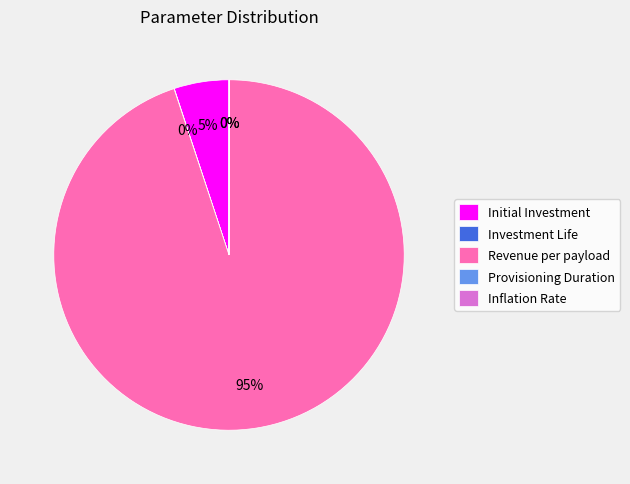

Is it true that Revenue per payload is 95% of the pie?

True